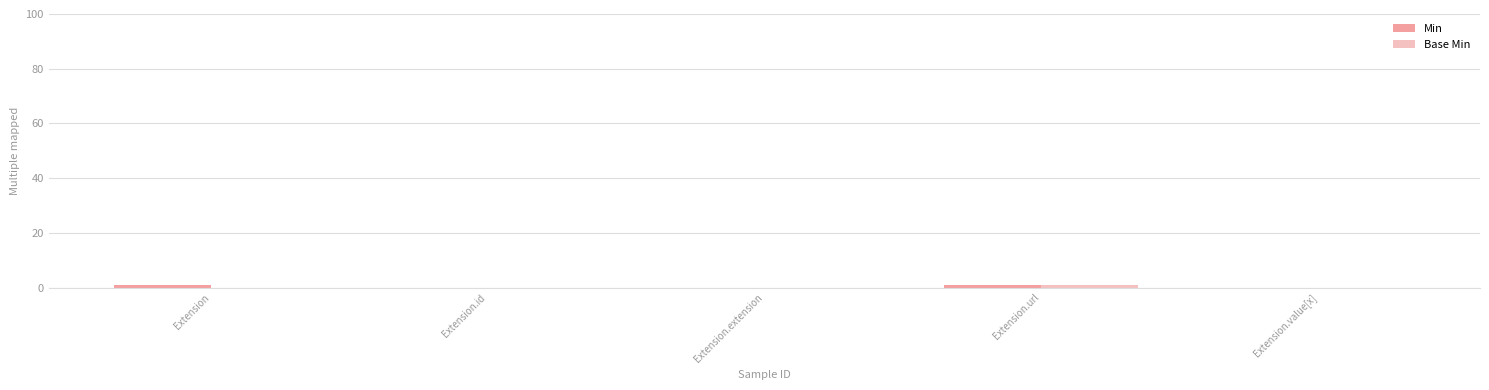

What is the sum of the Min values at Extension.url and Extension.id?

1